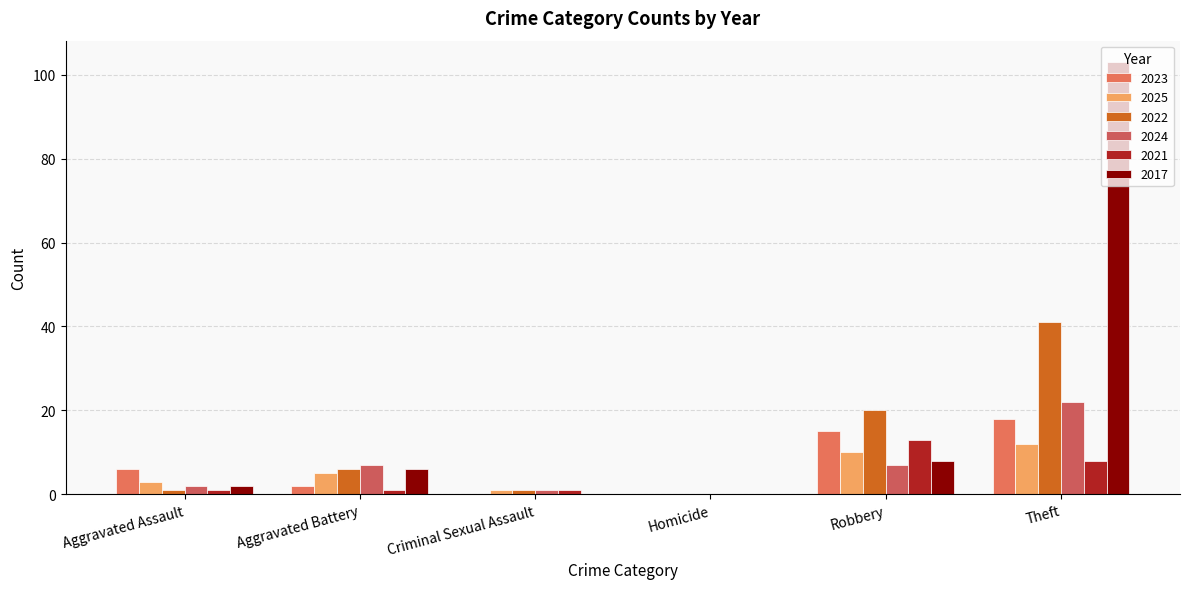

The value of 2022 at Aggravated Battery is 10. True or false?

False